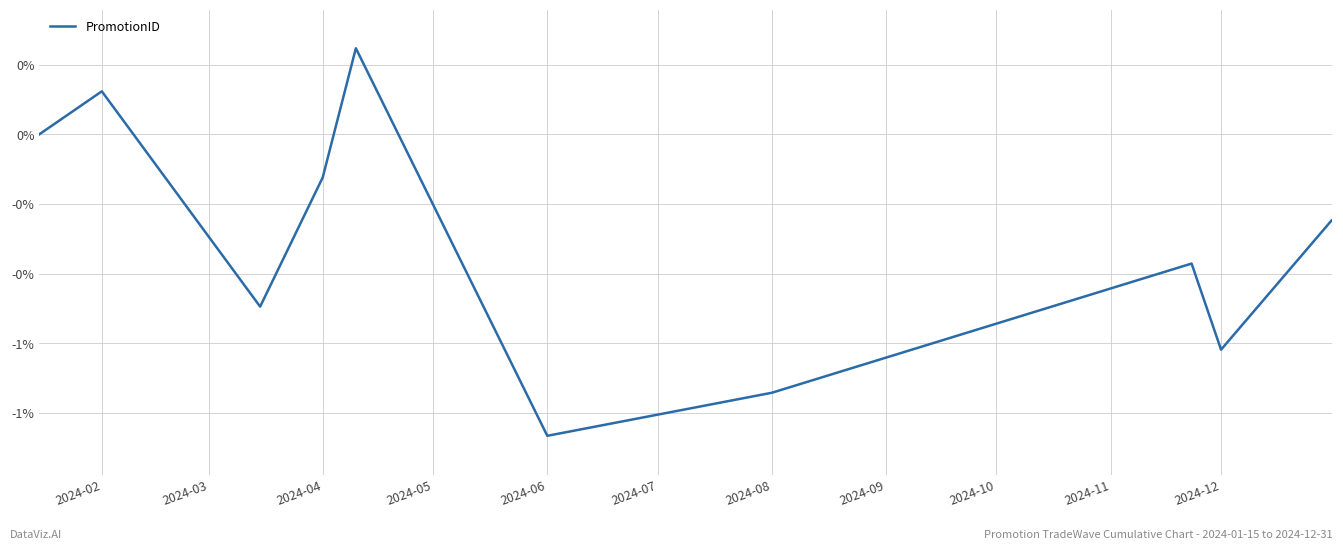

Does the chart have visible grid lines?

Yes